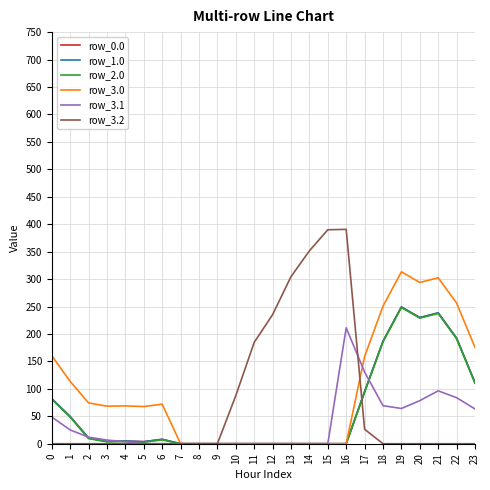

What is the difference between the second highest and minimum values in the row_1.0 series?

238.4